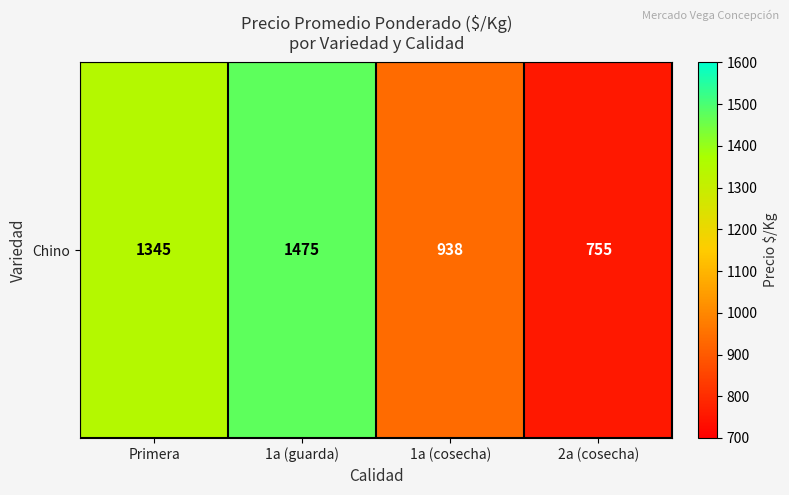

How many series are shown in this chart?

1